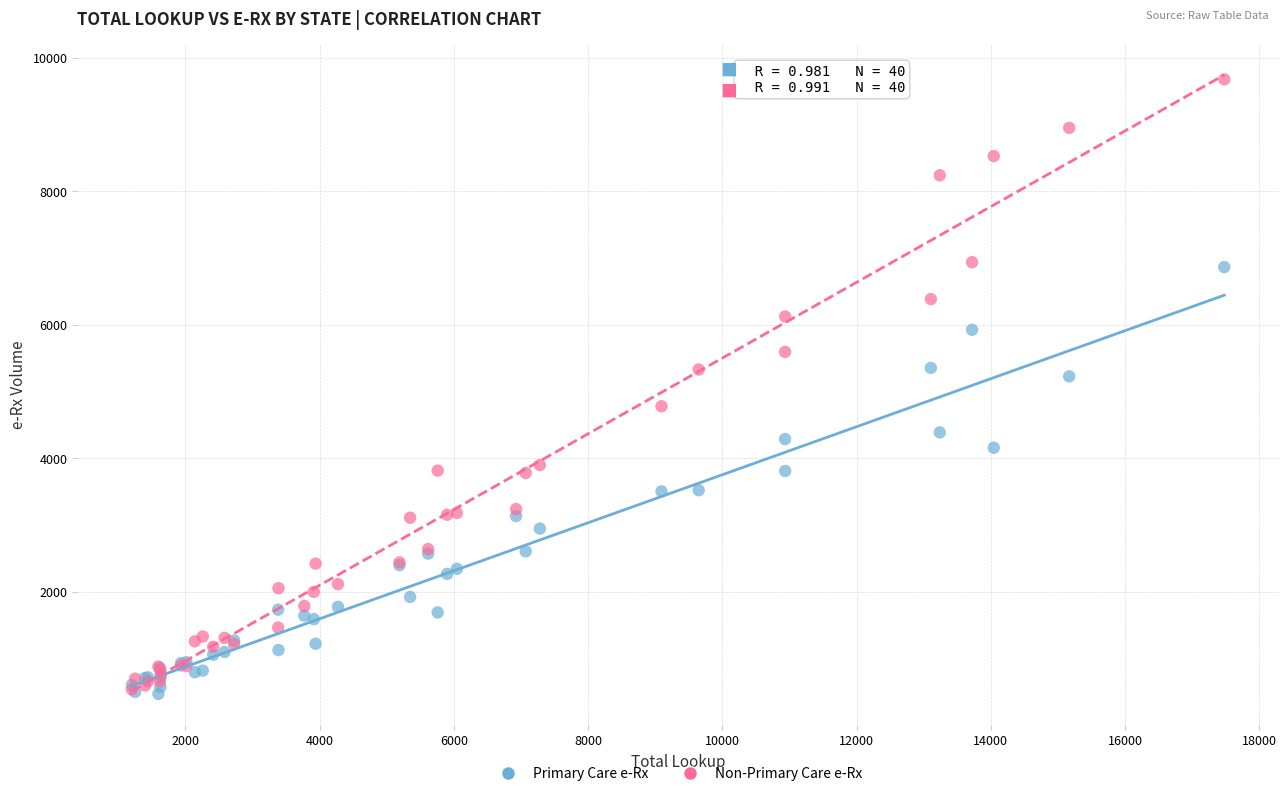

In the Non-Primary Care e-Rx series, what Y value is closest to 5106?

5329